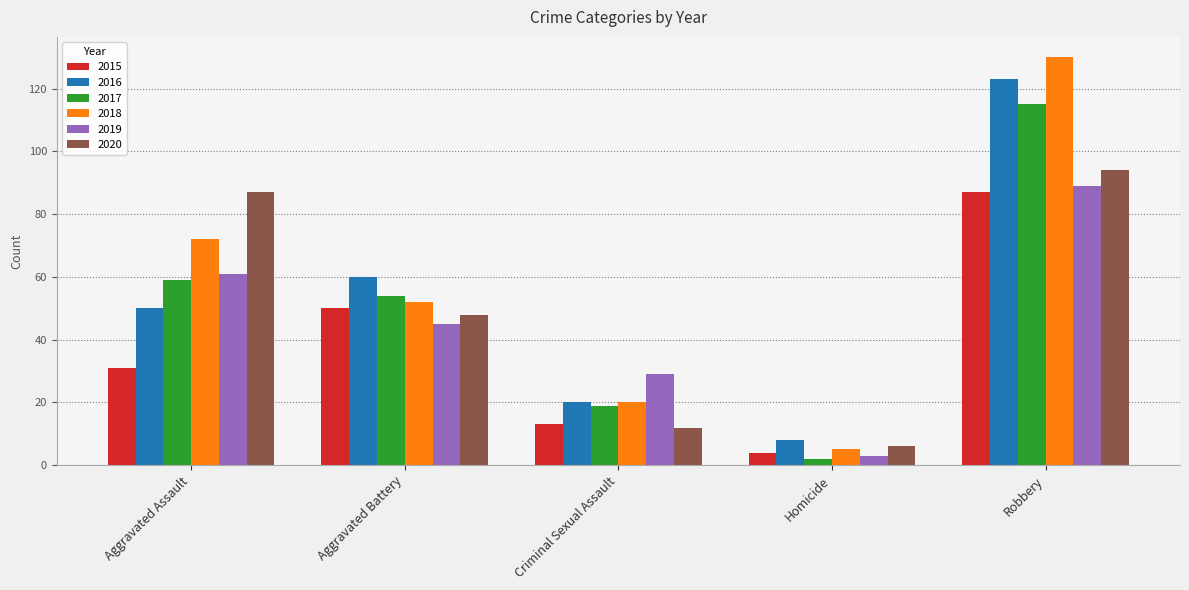

What is the difference between the highest and lowest values at Criminal Sexual Assault?

17